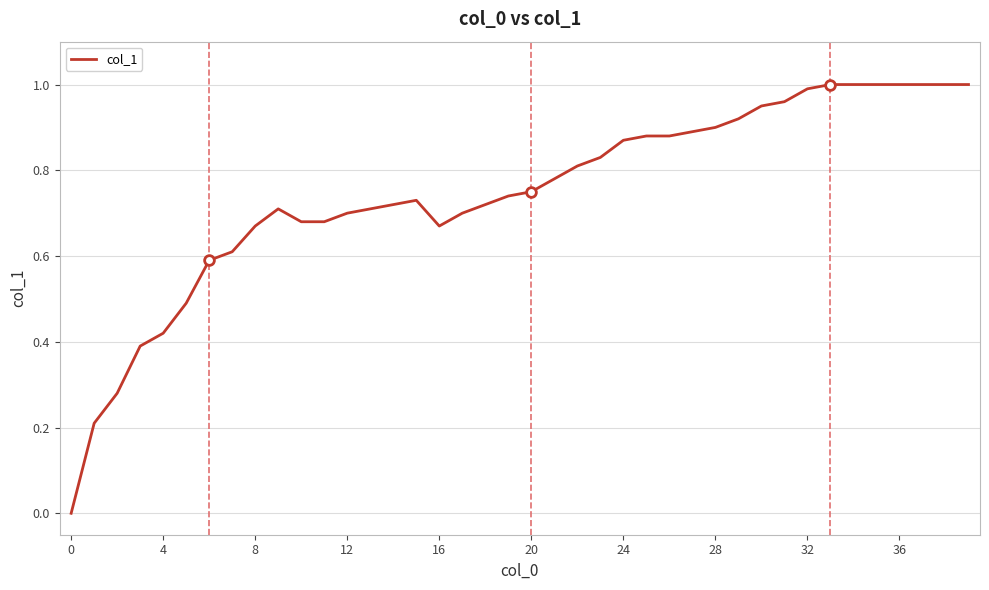

What is the sum of all values?

29.8